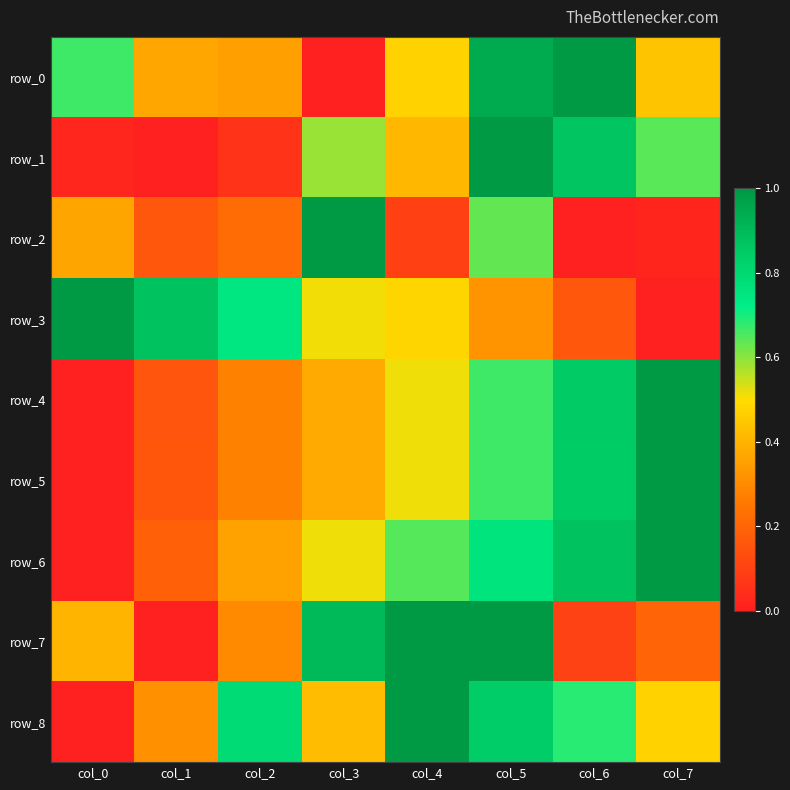

What is the sum of all row_1 values?

3.6